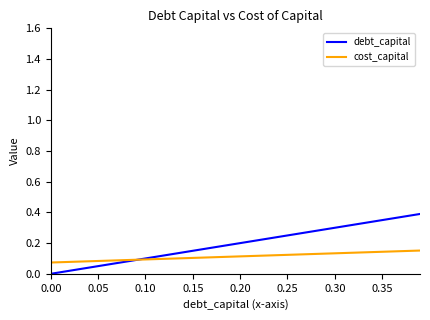

Which series has the largest total across all categories?

debt_capital